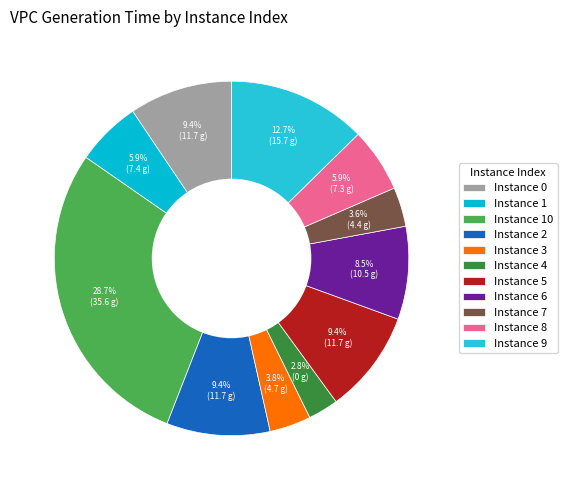

What is the smallest slice in the pie chart?

Instance 4